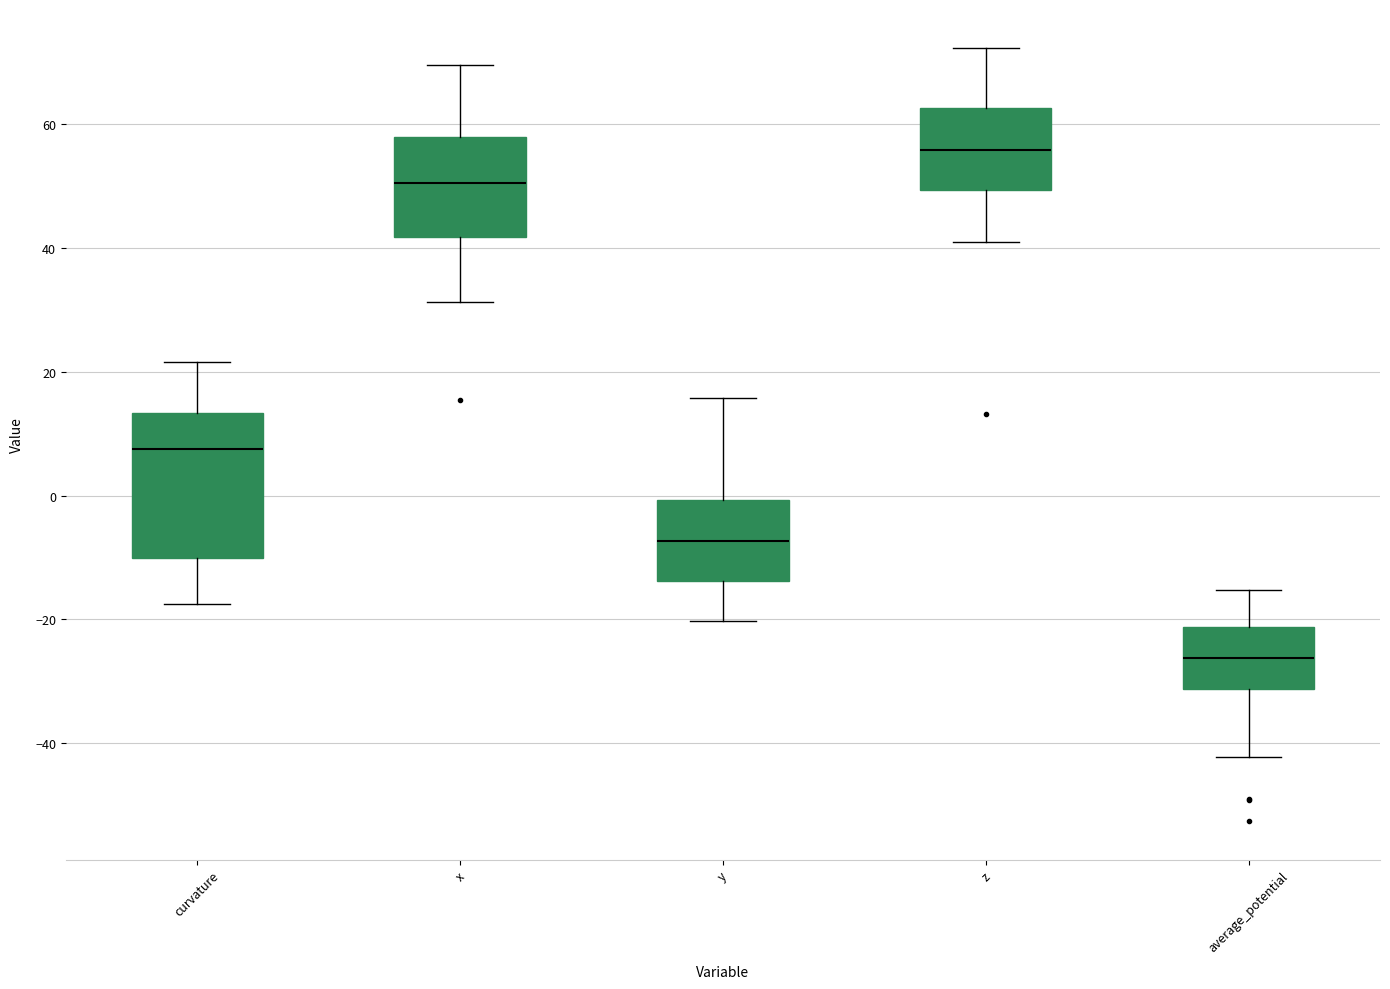

Which box's median line is the highest?

z